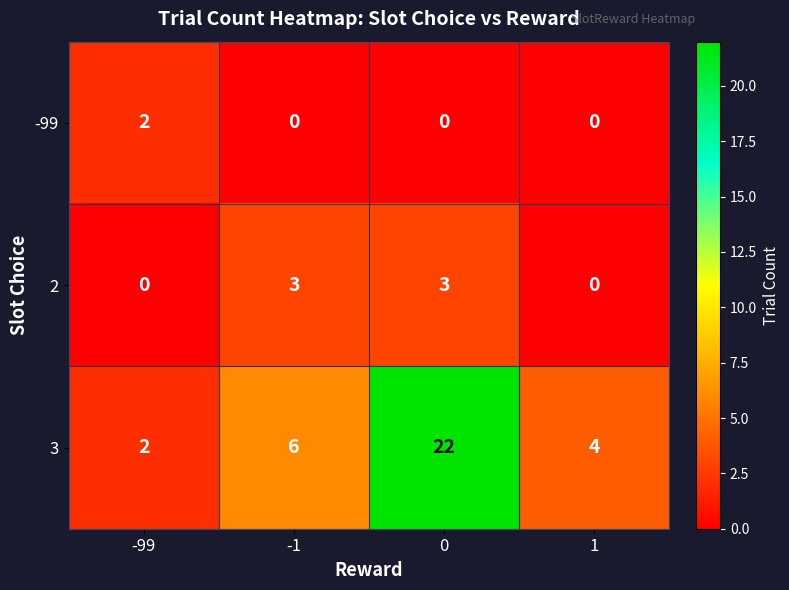

Which series has the widest spread of values?

3